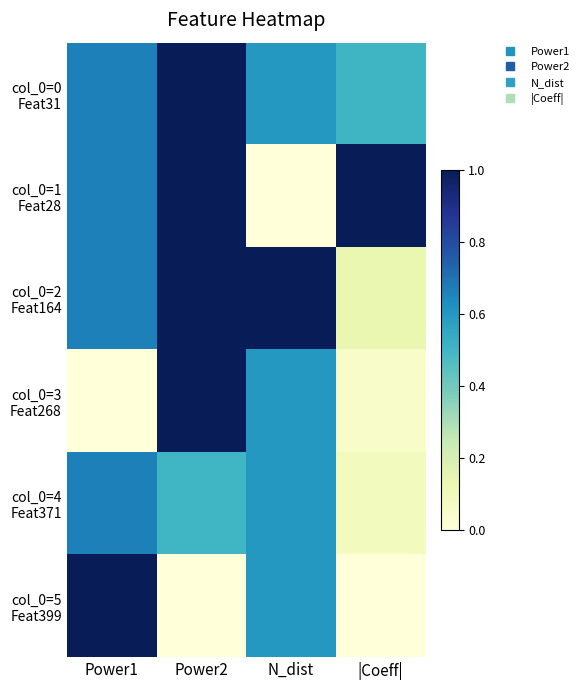

Between Power2 and |Coeff|, which series saw the biggest shift?

col_0=3 Feat268